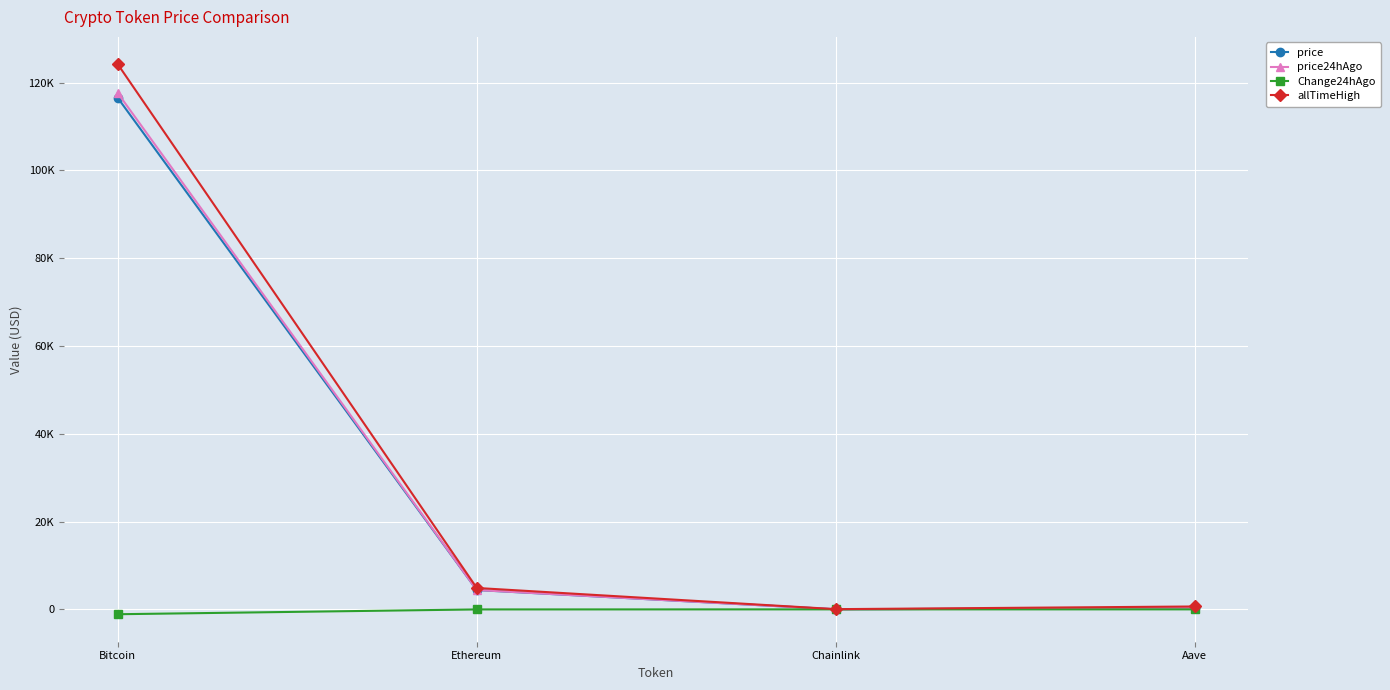

What is the maximum value for allTimeHigh?

124128.0